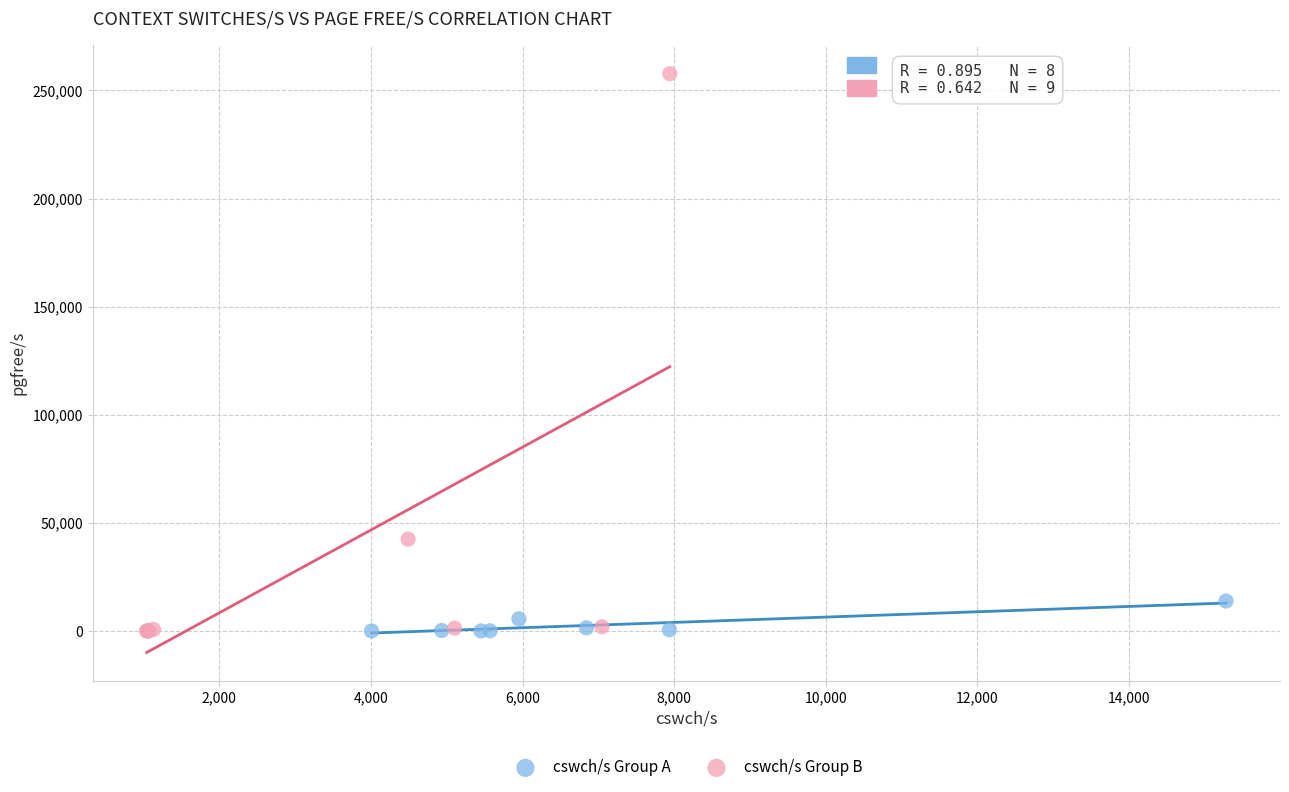

Which series reaches the maximum Y coordinate?

cswch/s Group B